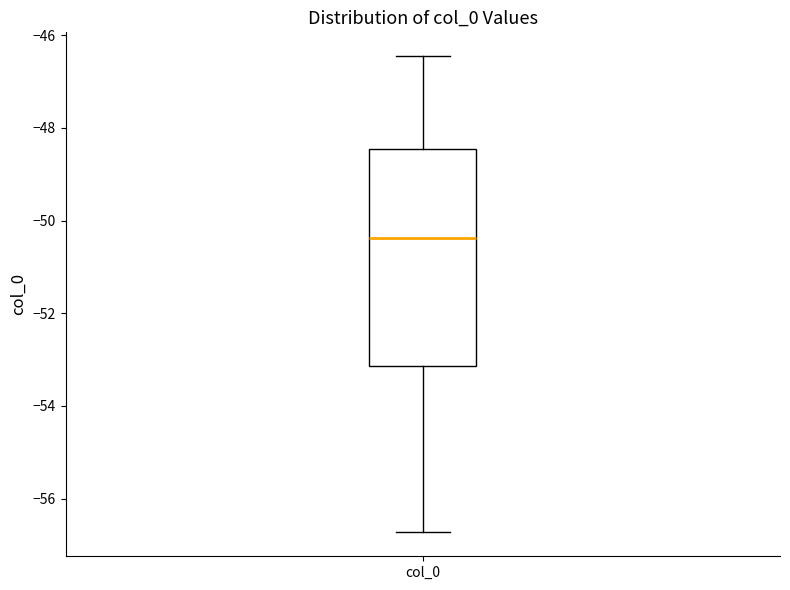

Read this box plot against the y-axis: the position of the median line, the range covered by the box, and the ends of both whiskers. The values are not printed on the chart, so give them approximately, as read against the axis.

median -50.4, box -53.2 to -48.4, whiskers -56.8 to -46.4